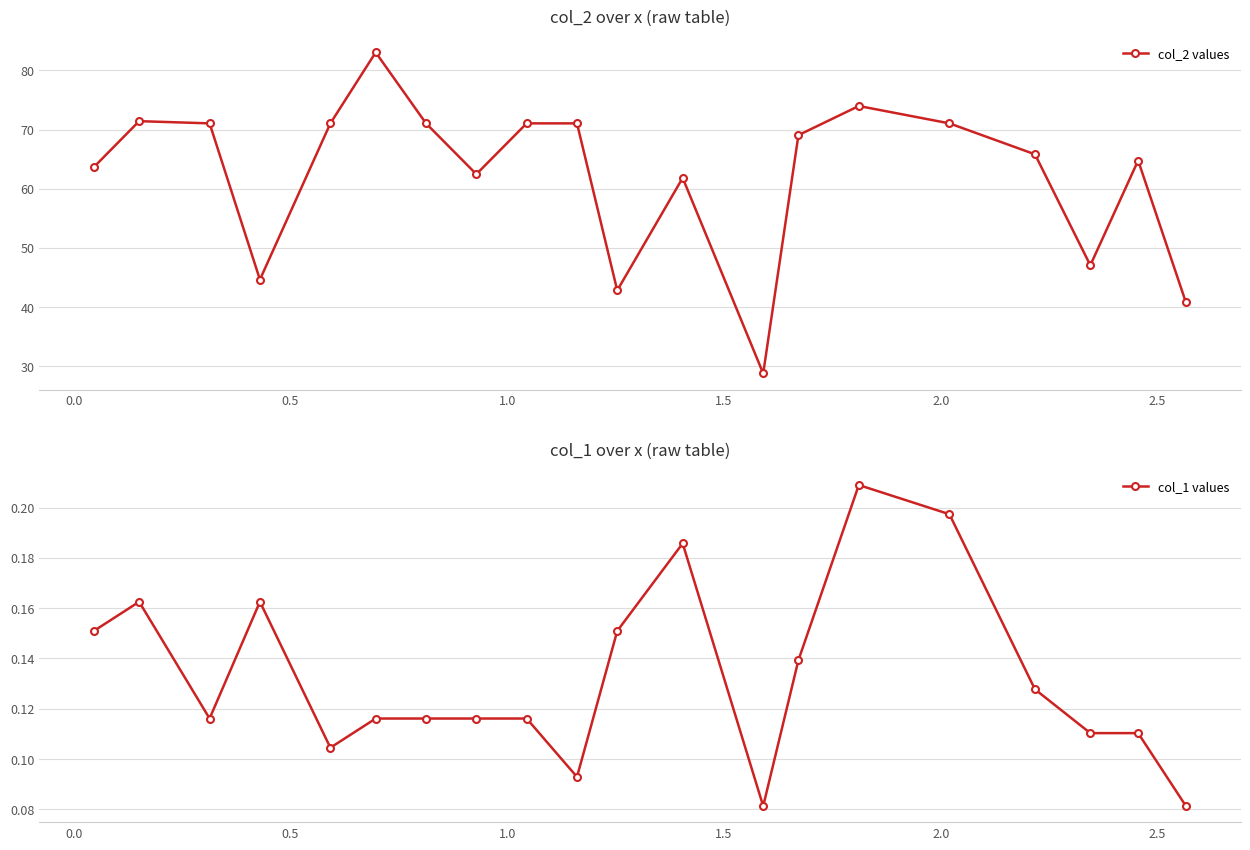

What are all the series names shown in the legend?

col_2 values, col_1 values